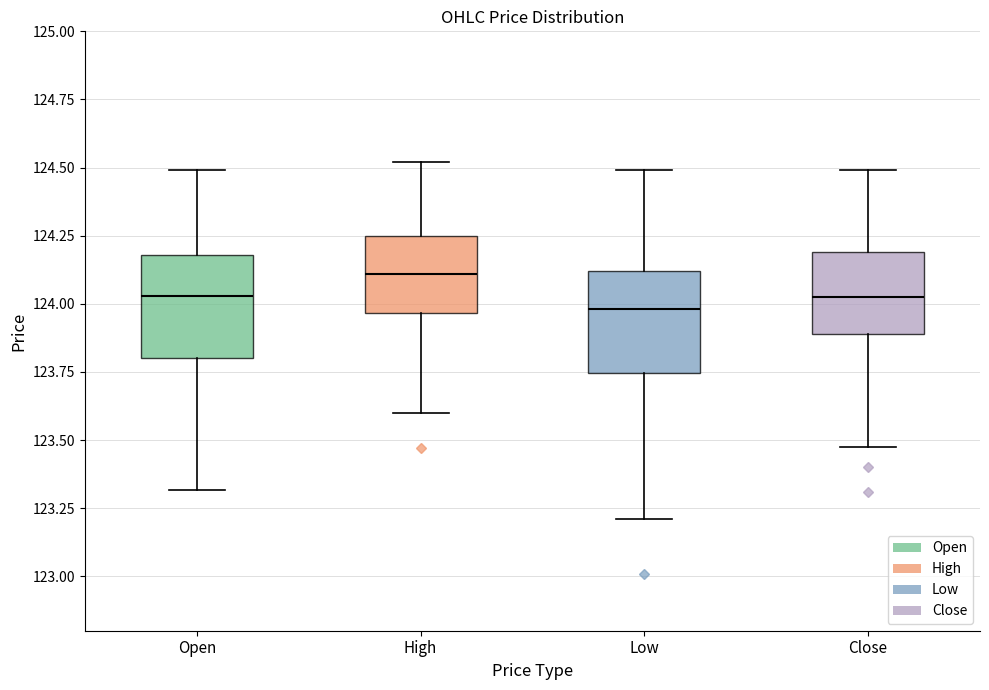

Reading left to right, read every box against the y-axis: the position of its median line, the range the box covers, and the ends of its whiskers. The values are not printed on the chart, so give them approximately, as read against the axis.

Open: median 124.05, box 123.80 to 124.20, whiskers 123.30 to 124.50
High: median 124.10, box 123.95 to 124.25, whiskers 123.60 to 124.50
Low: median 124.00, box 123.75 to 124.10, whiskers 123.20 to 124.50
Close: median 124.05, box 123.90 to 124.20, whiskers 123.50 to 124.50